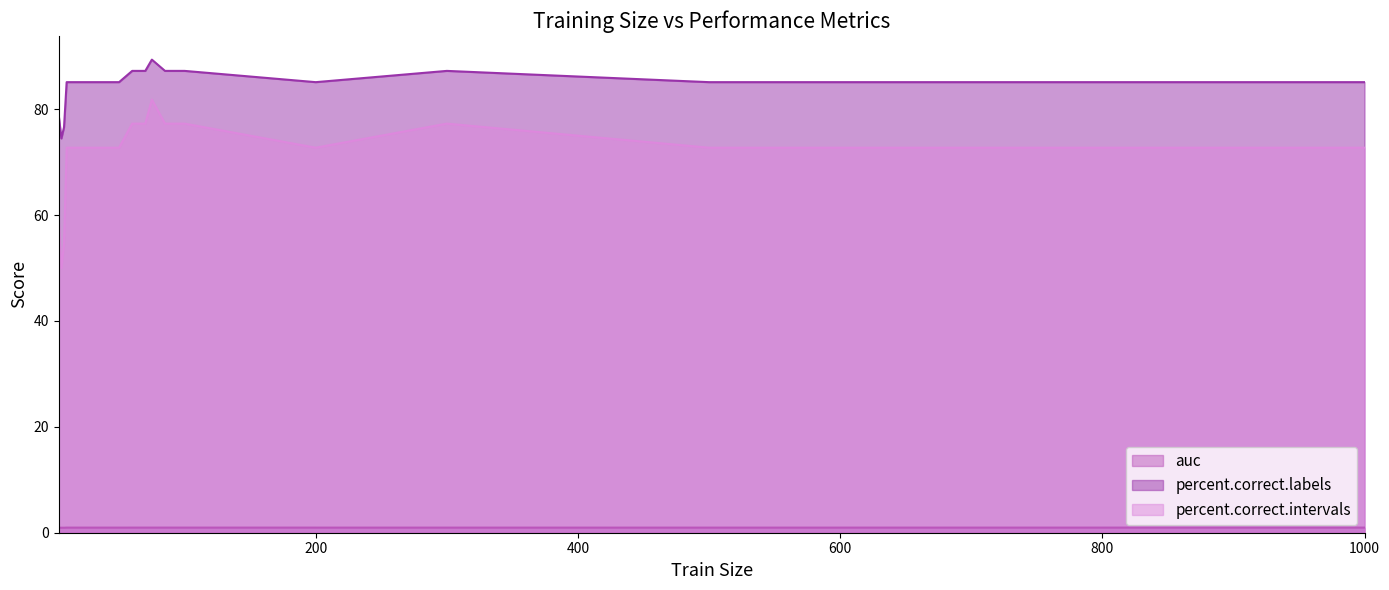

What is the difference between the highest and lowest values at 20?

84.1